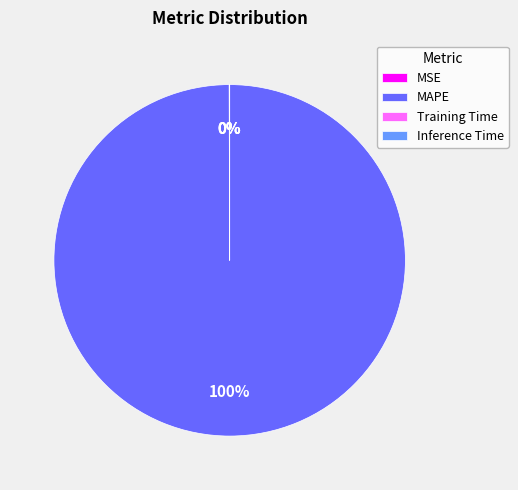

To the nearest percent, what is the difference between the largest and smallest slice percentages?

100%